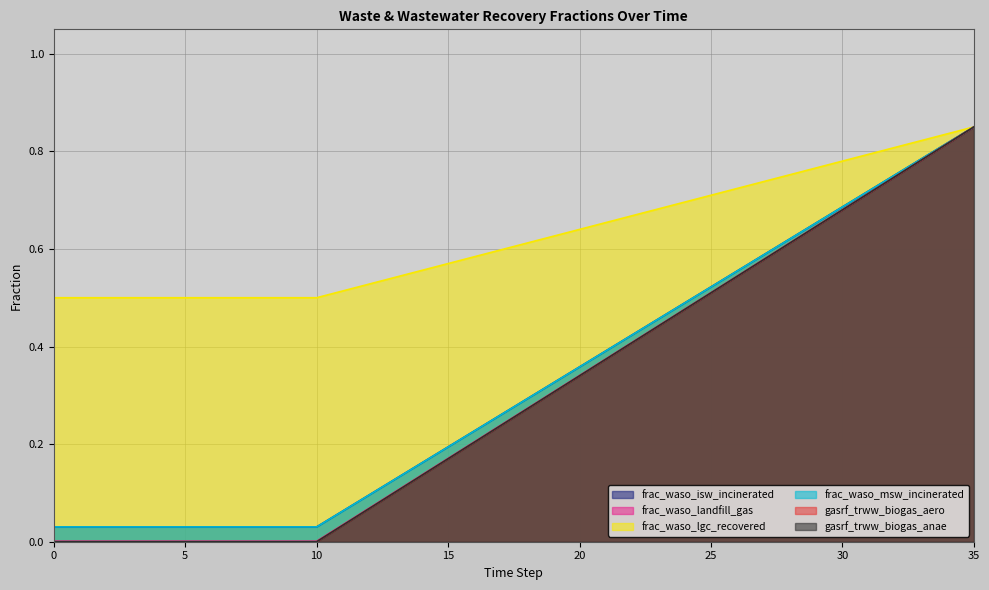

True or false: frac_waso_msw_incinerated and gasrf_trww_biogas_anae cross at least once.

False